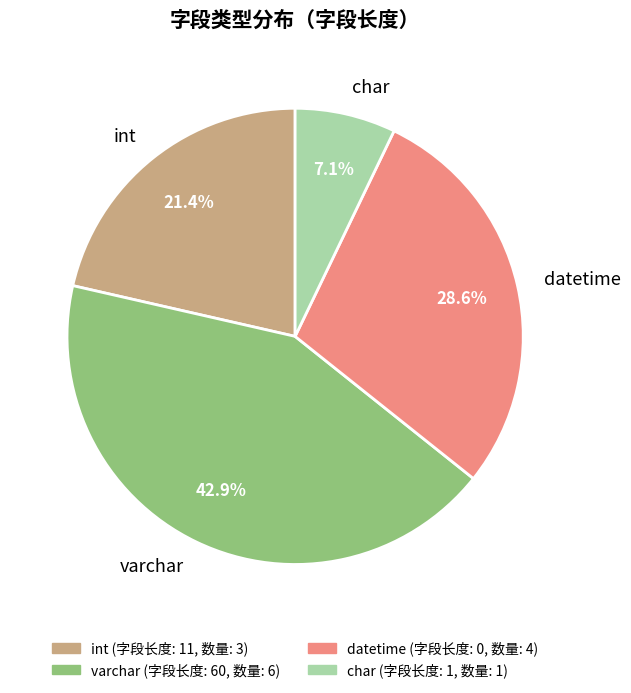

To the nearest percent, what is the average slice percentage?

25%